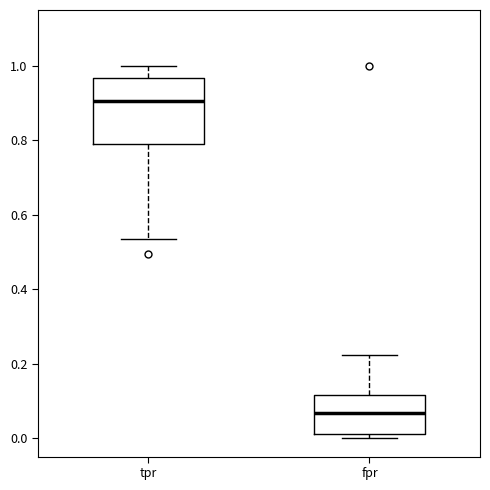

Which box's median line is the highest?

tpr